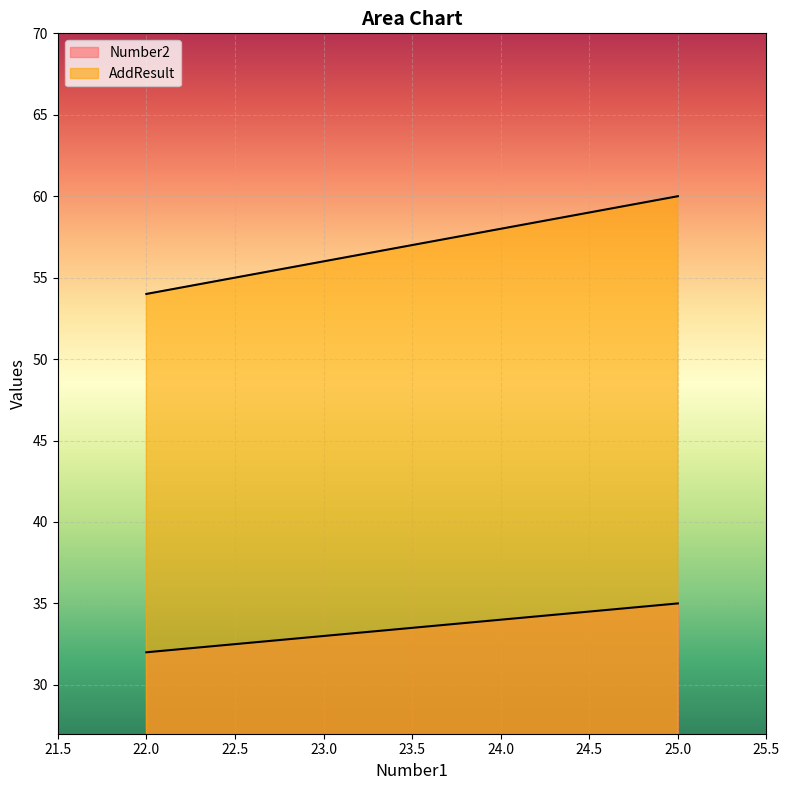

What is the lowest value of the AddResult series?

54